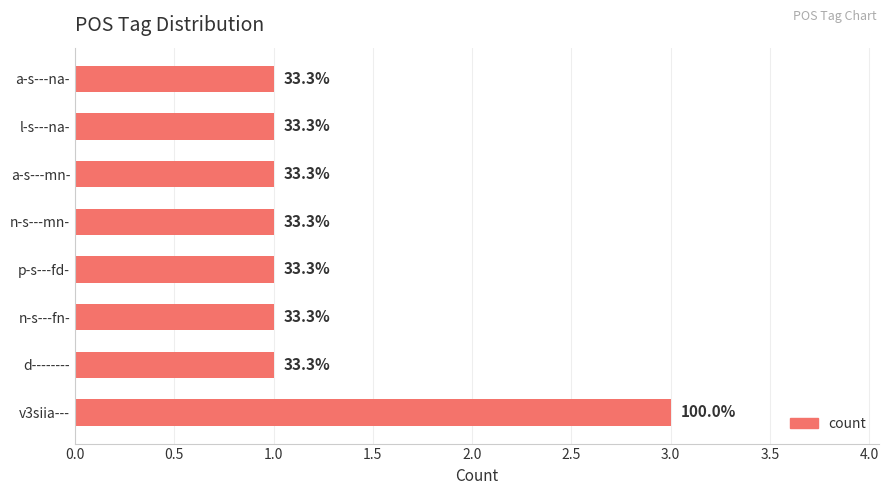

How many bars are there in total?

8